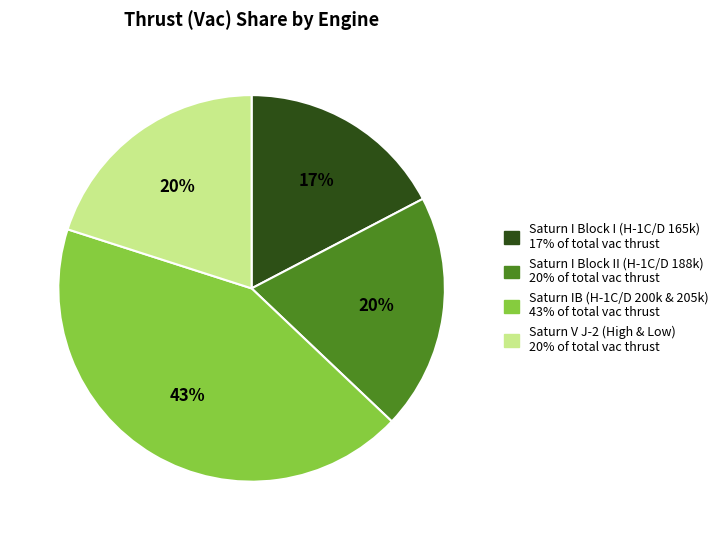

To the nearest percent, what is the average slice percentage?

25%